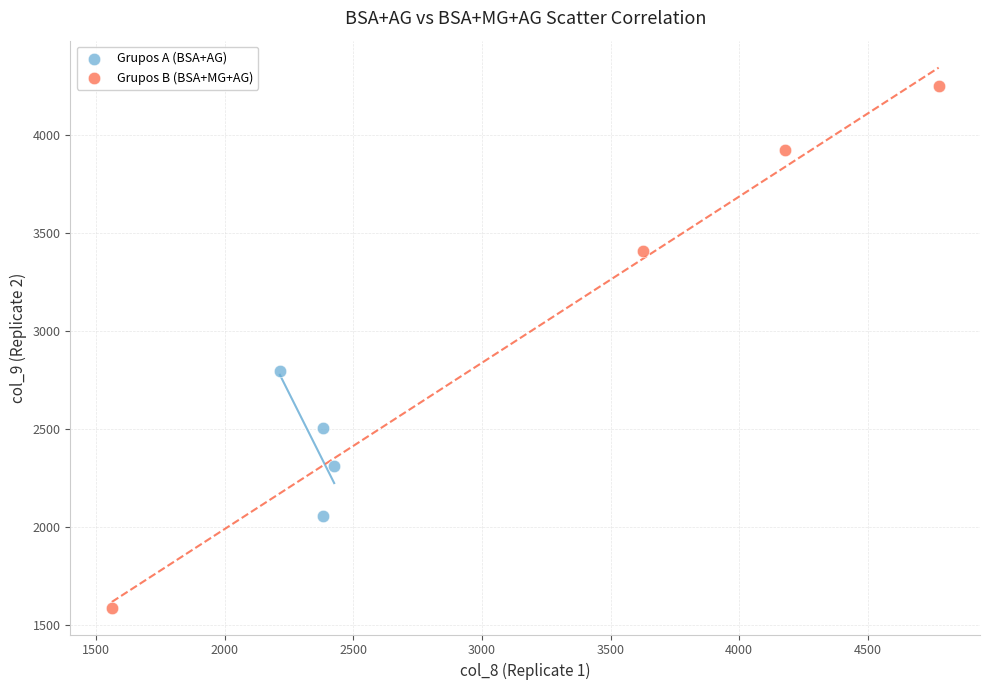

What are all the series names shown in the legend?

Grupos A (BSA+AG), Grupos B (BSA+MG+AG)